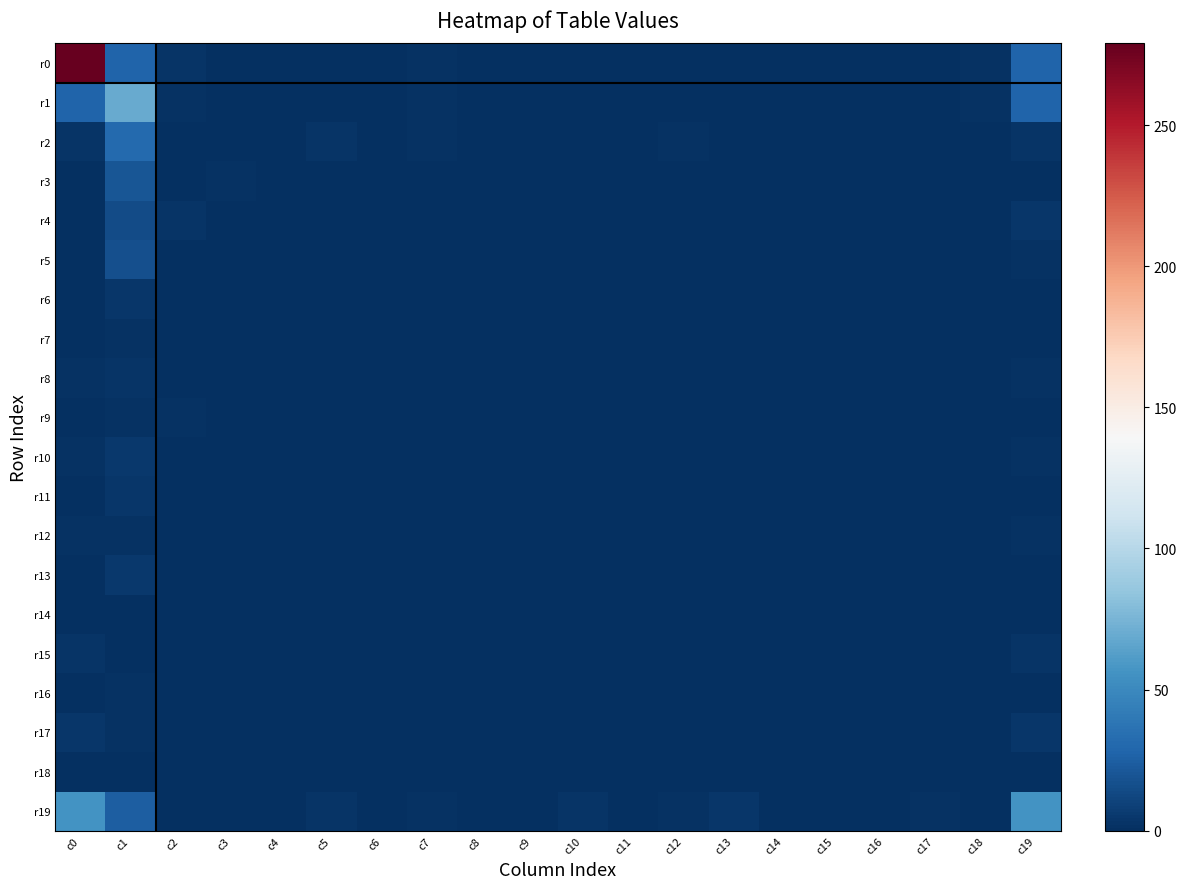

What is the total value across all series at c8?

7